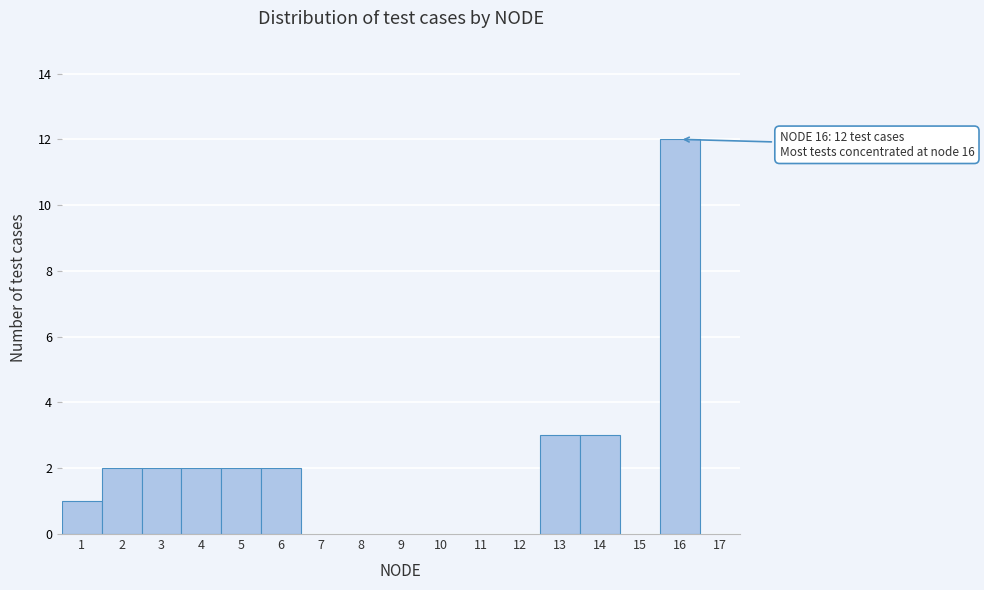

Over which range of the x-axis is the bar tallest?

15.5 to 16.5